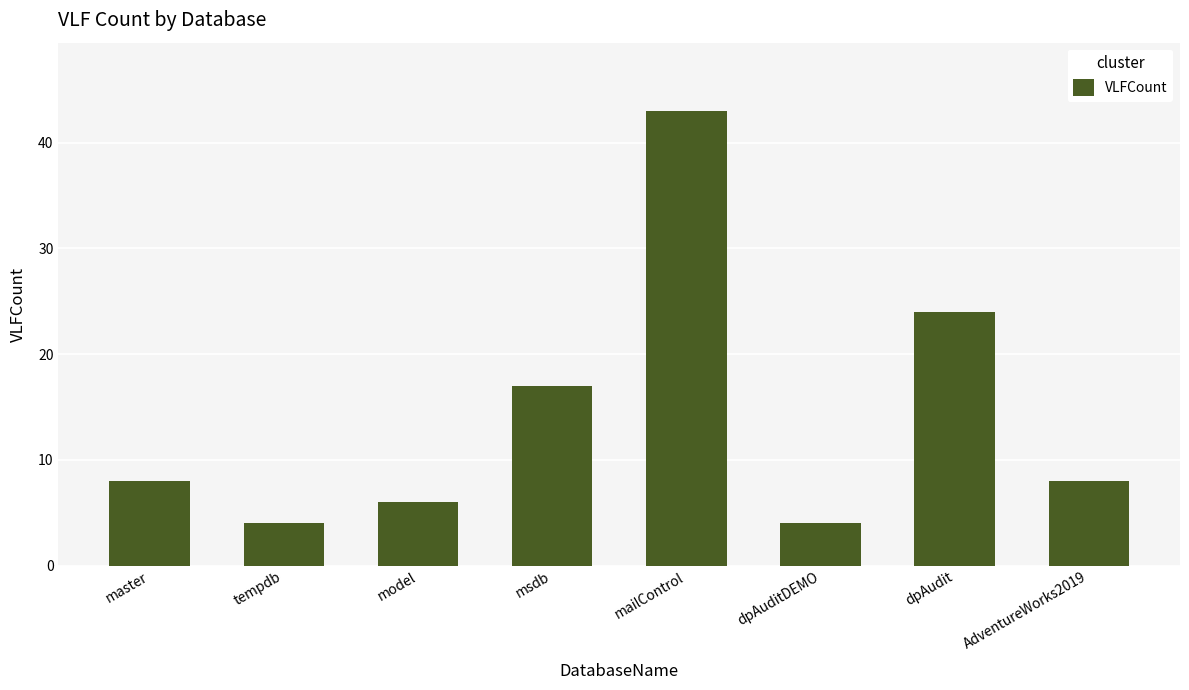

What is the sum of the values at msdb and tempdb?

21